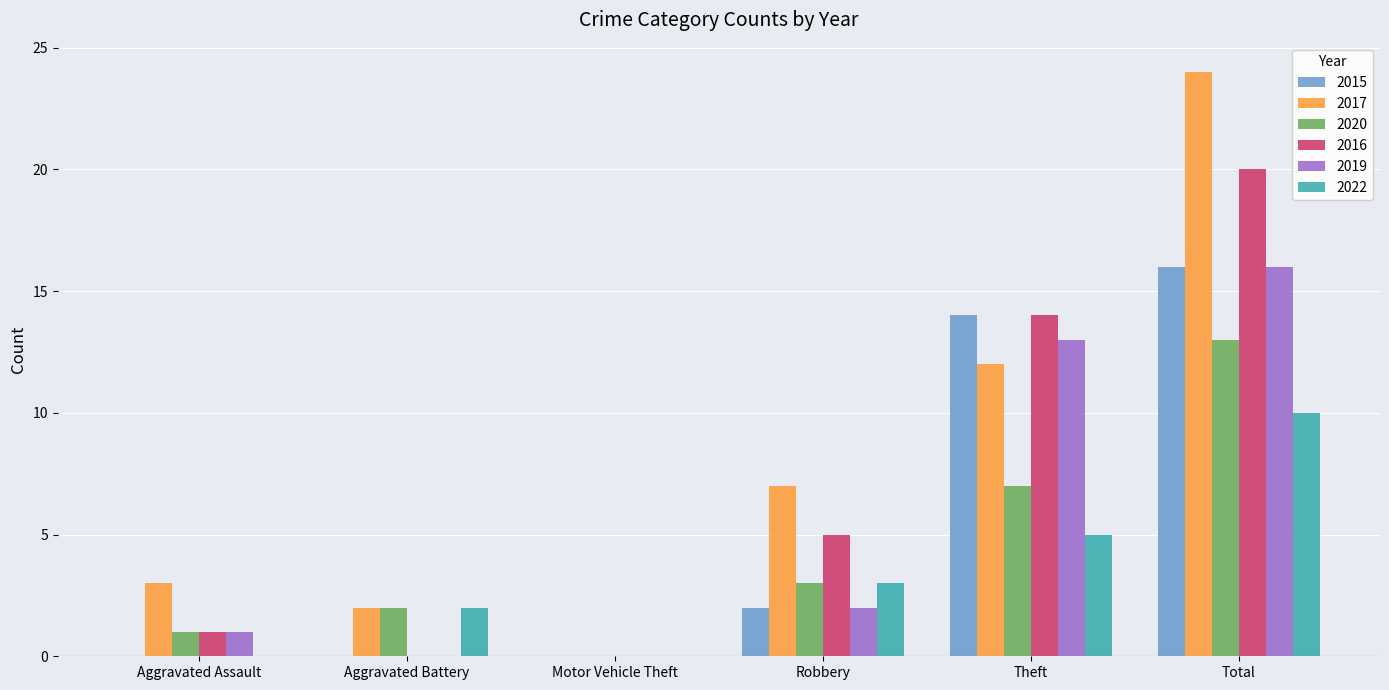

True or false: 2019 has a value of 16 at Total.

True